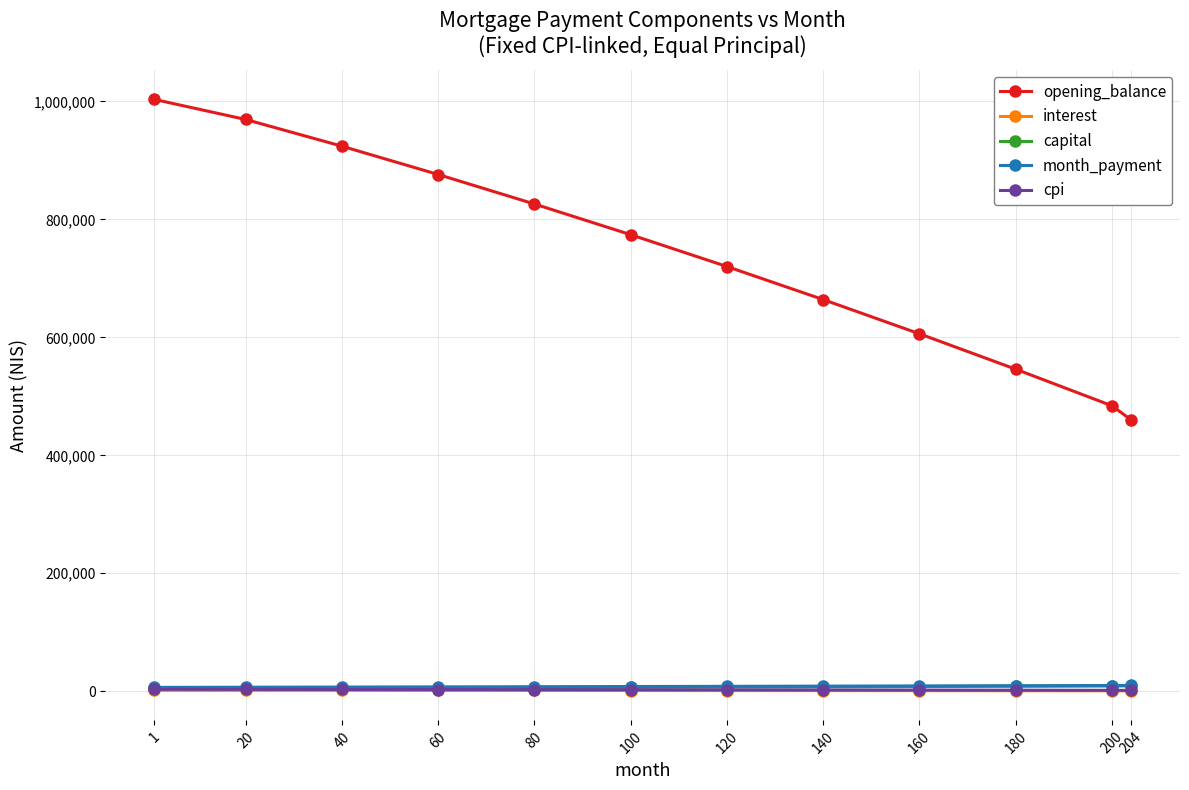

Which series has the largest range (max minus min)?

opening_balance